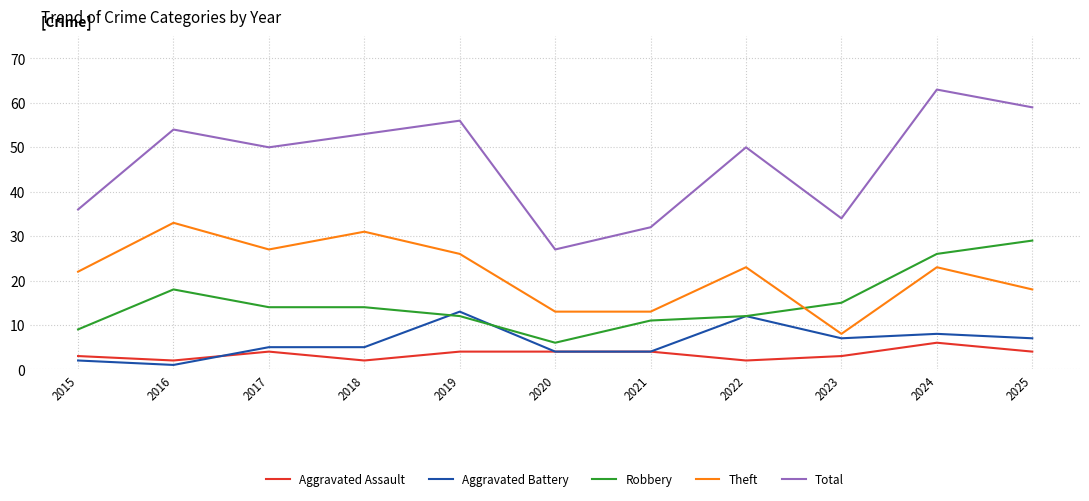

True or false: Total has more than 2 interior local peaks.

True